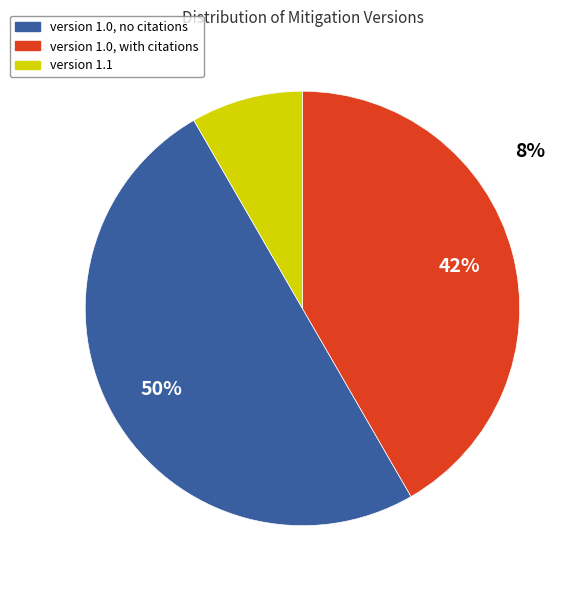

Is M1009 the majority of the pie?

No